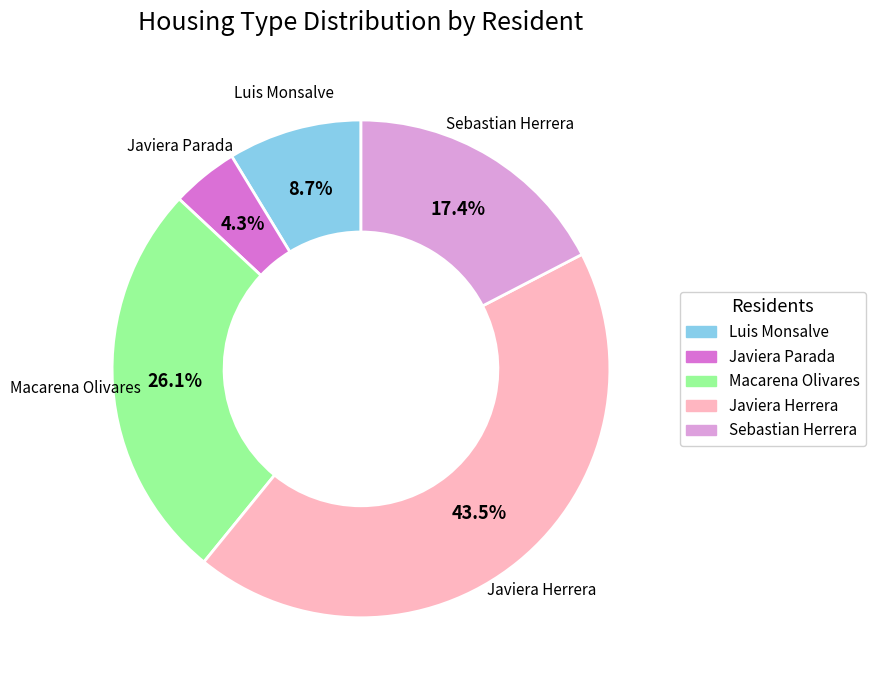

Rank the categories by value from lowest to highest.

Javiera Parada, Luis Monsalve, Sebastian Herrera, Macarena Olivares, Javiera Herrera